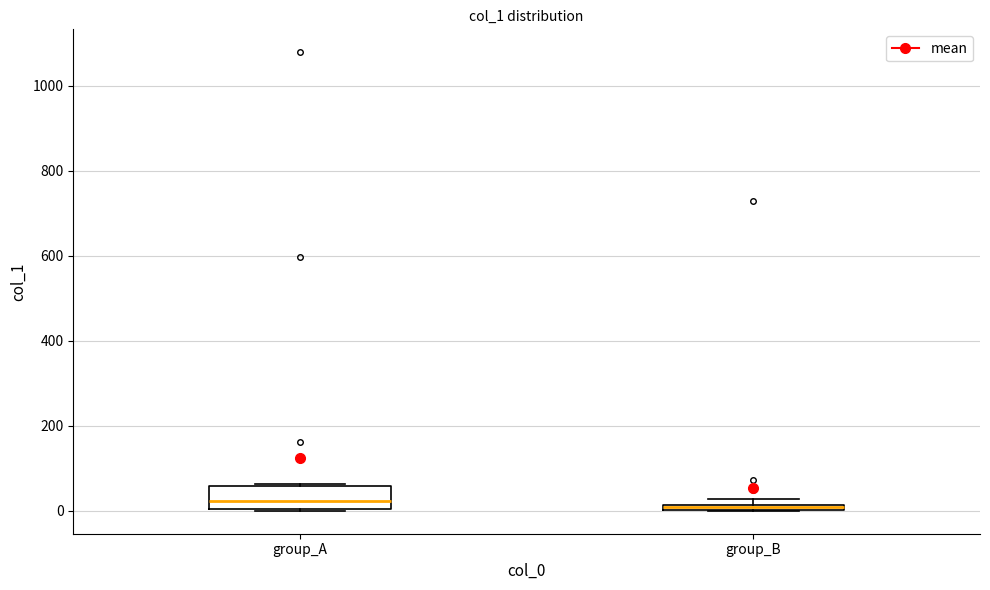

Comparing the boxes themselves (not the whiskers), which one is the tallest?

group_A